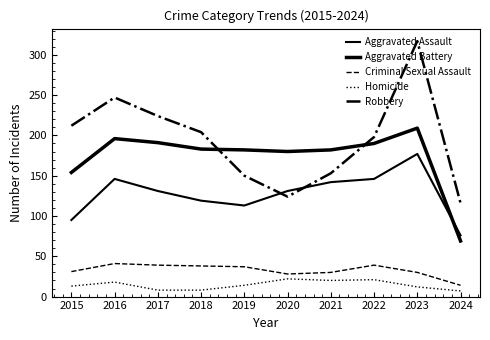

Is it true that Aggravated Battery equals 321 at 2017?

False